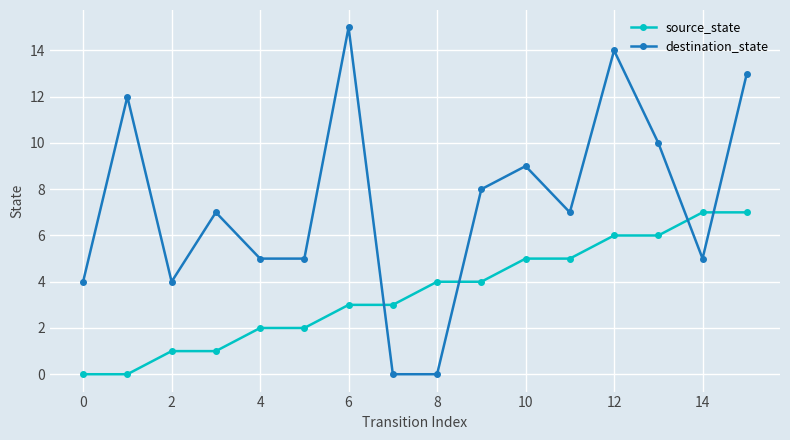

Which series has the largest range (max minus min)?

destination_state